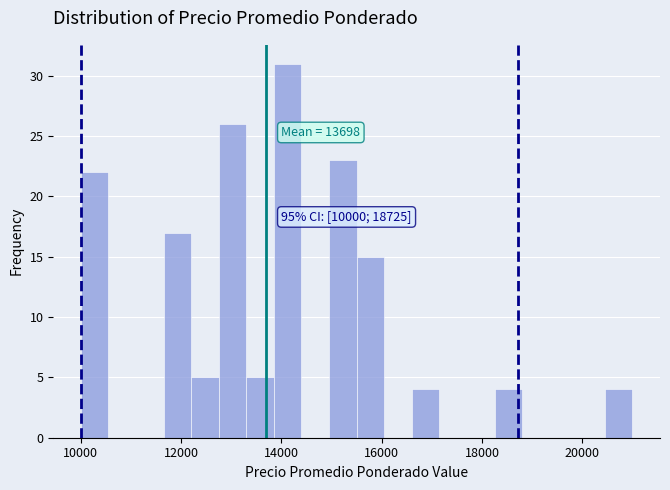

Read against the x-axis, roughly where is the centre of the tallest bar?

14200